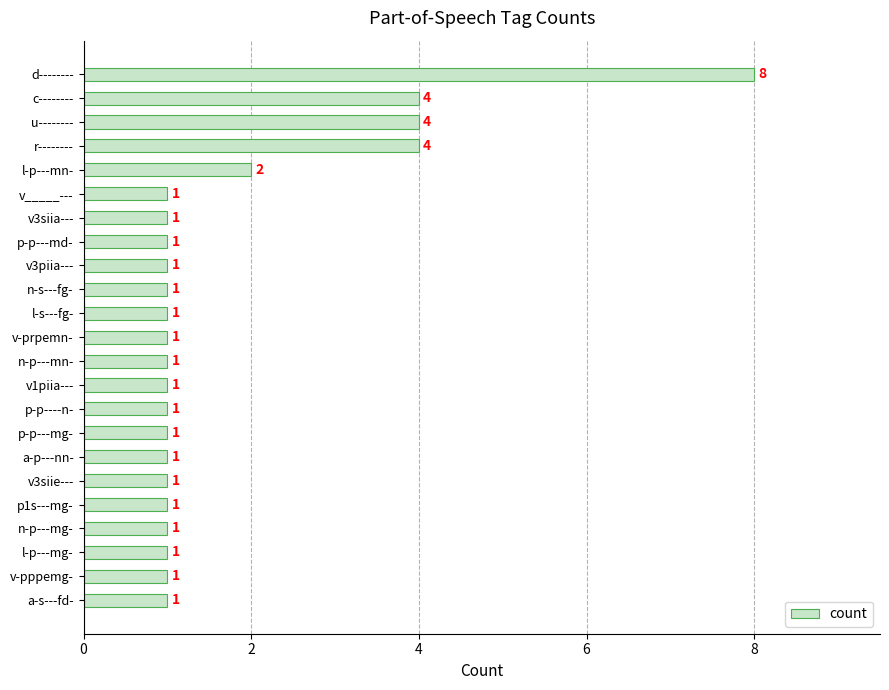

What is the sum of all values?

40